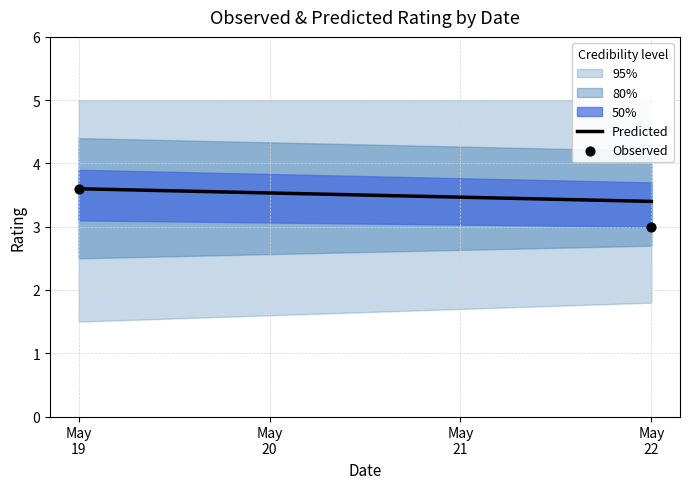

What is the average Y value?

3.3